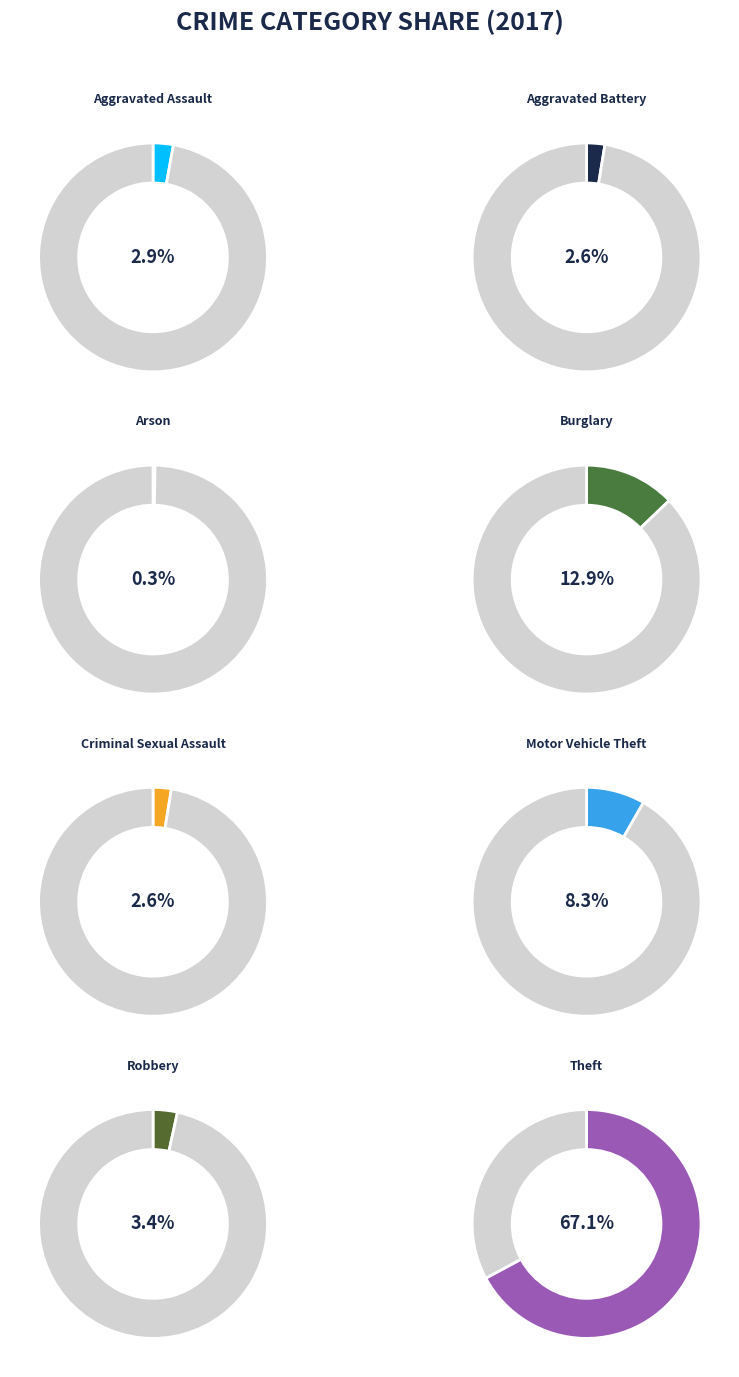

Is it true that Arson is 1% of the pie?

False